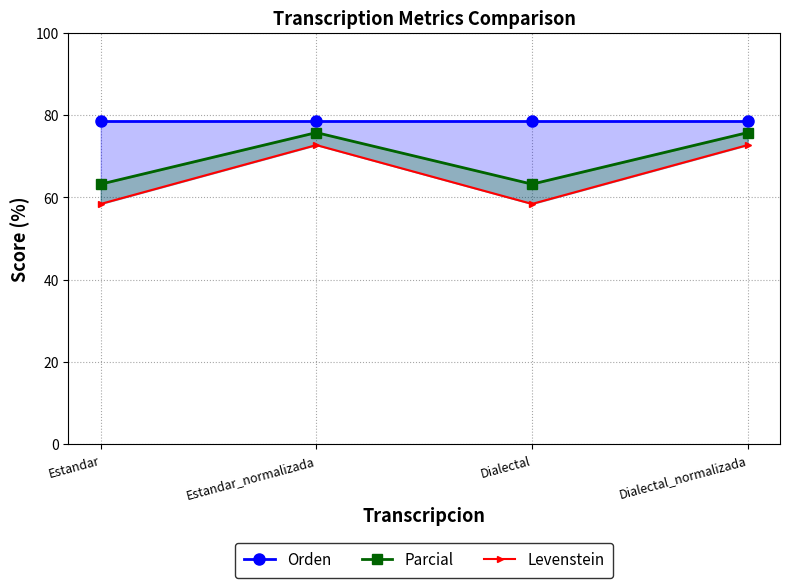

List the labels in order of Orden value, largest first.

Estandar, Estandar_normalizada, Dialectal, Dialectal_normalizada